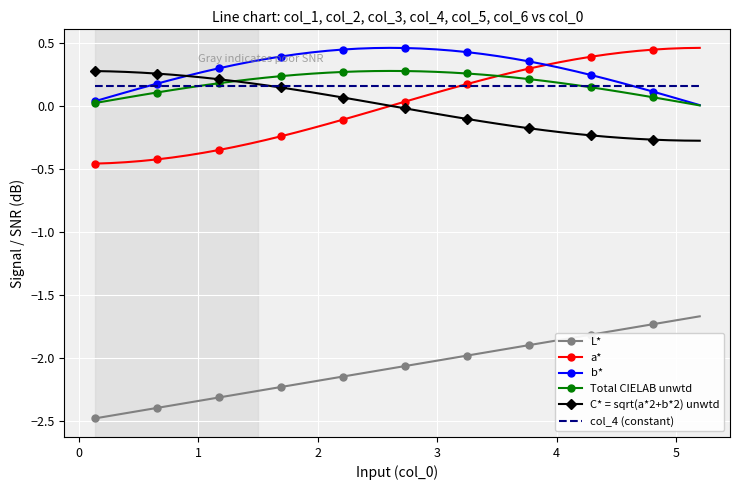

Which series has the largest range (max minus min)?

a*